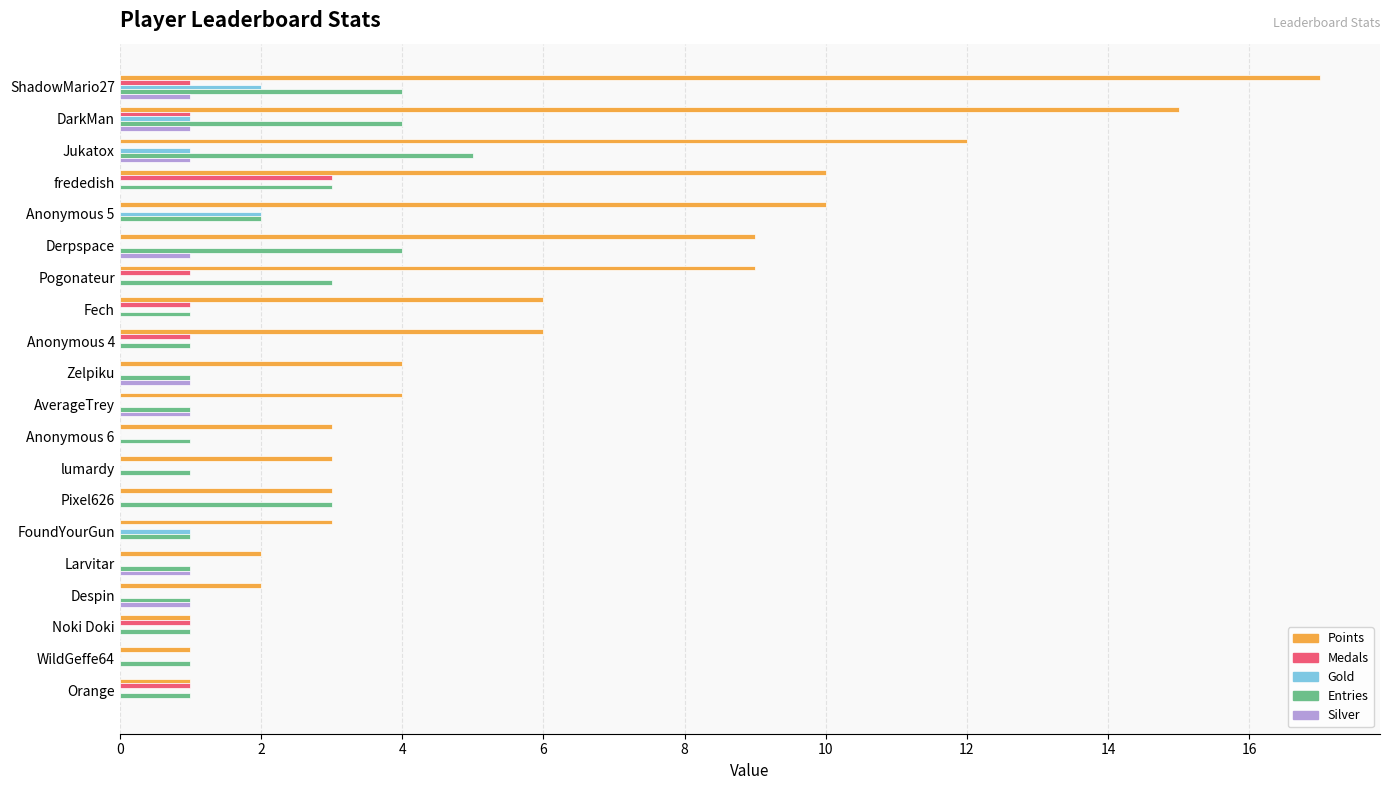

What is the greatest value displayed?

17